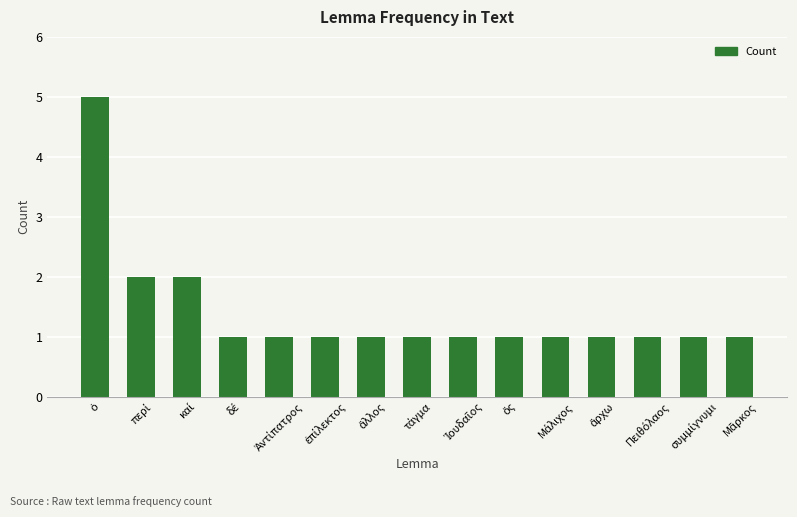

What is the value of the 8th bar from the left?

1